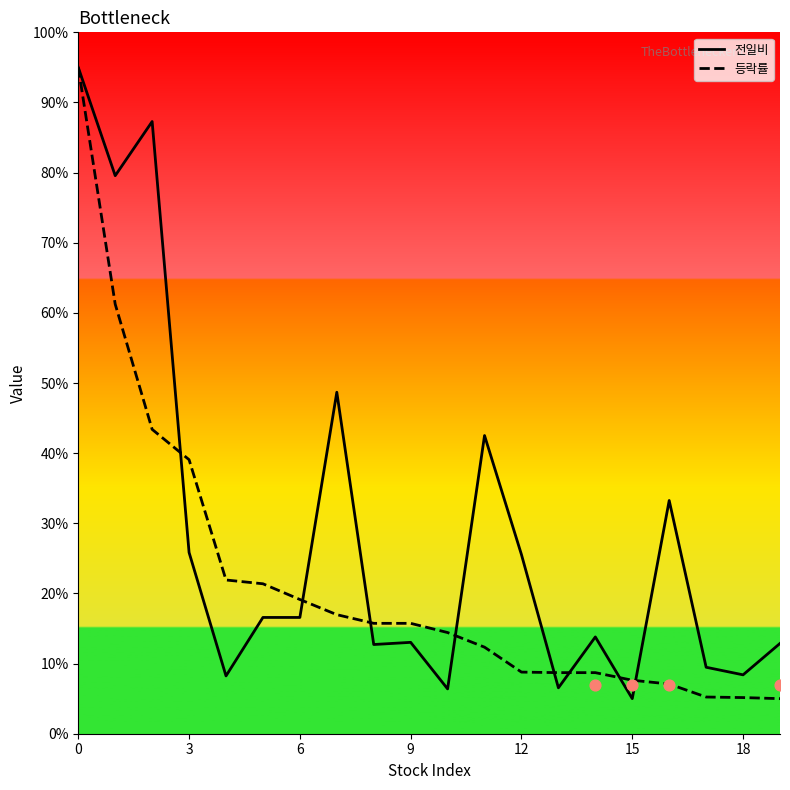

What are all the series names shown in the legend?

전일비, 등락률